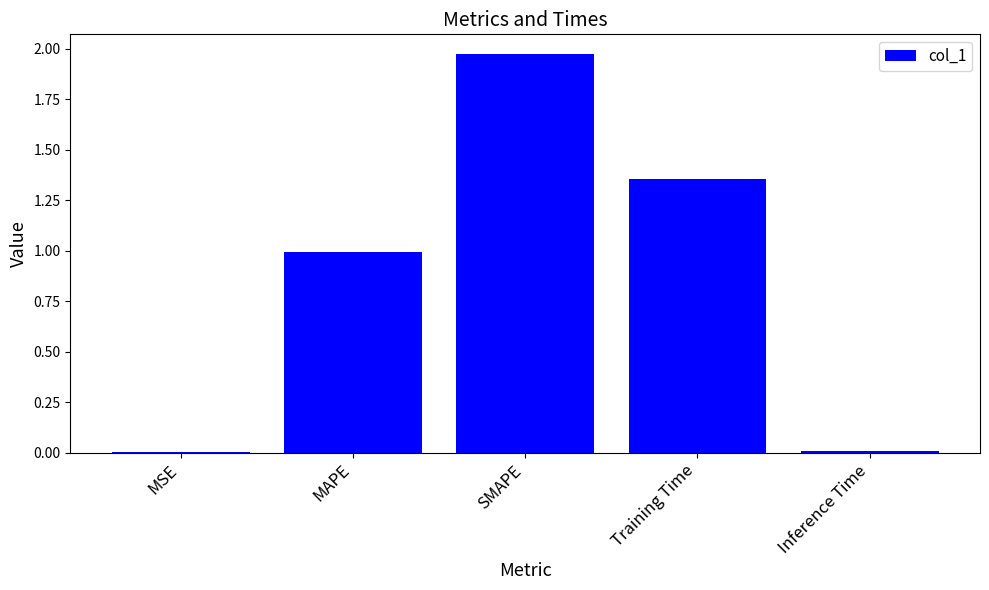

Which category has the highest value across all series?

SMAPE